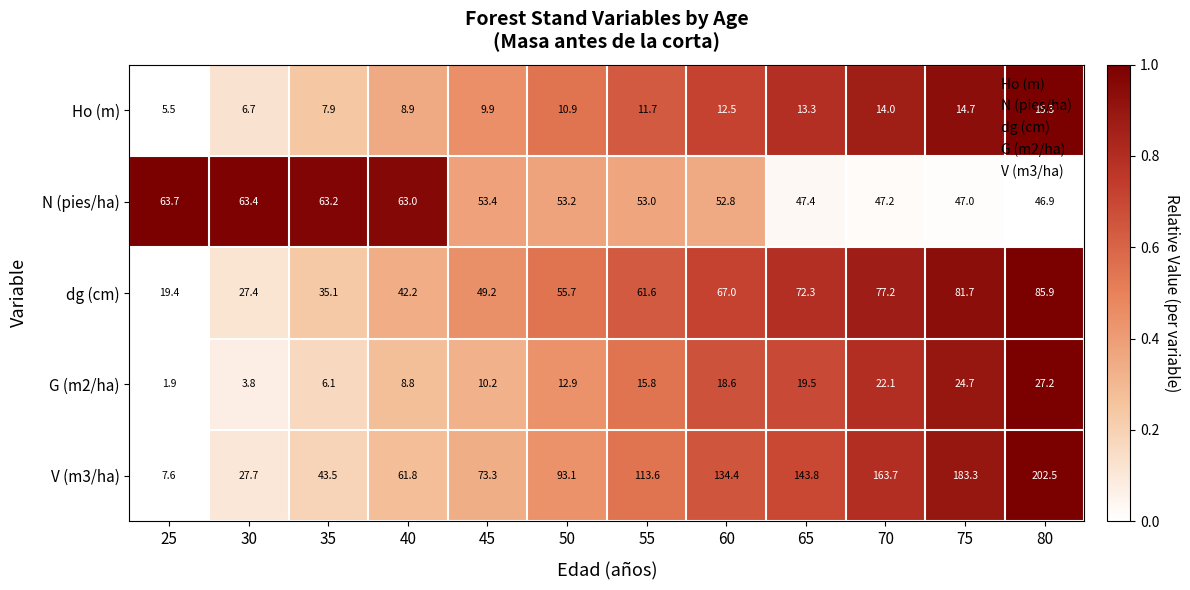

At which label does N (pies/ha) first exceed 53?

25